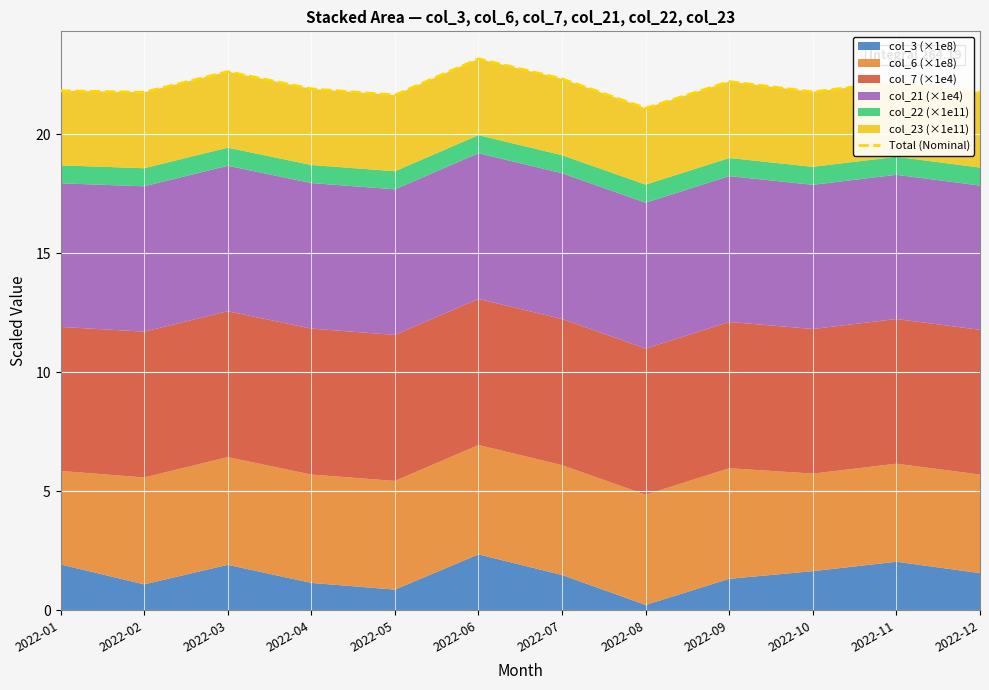

At which category does the data reach its first local peak?

2022-03